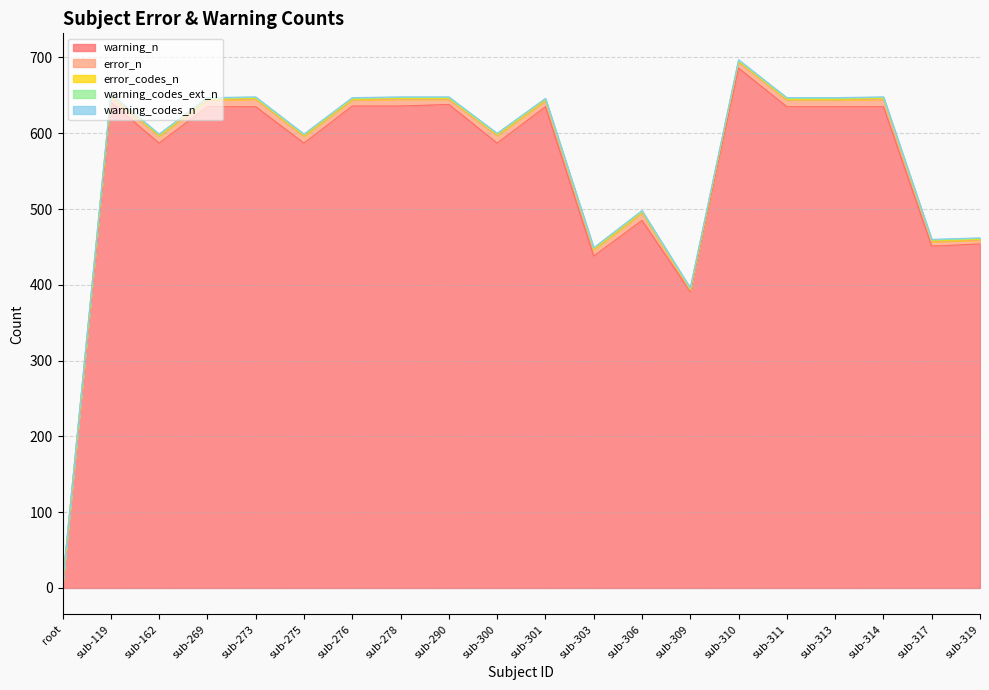

Is it true that warning_codes_ext_n equals 1 at sub-314?

False